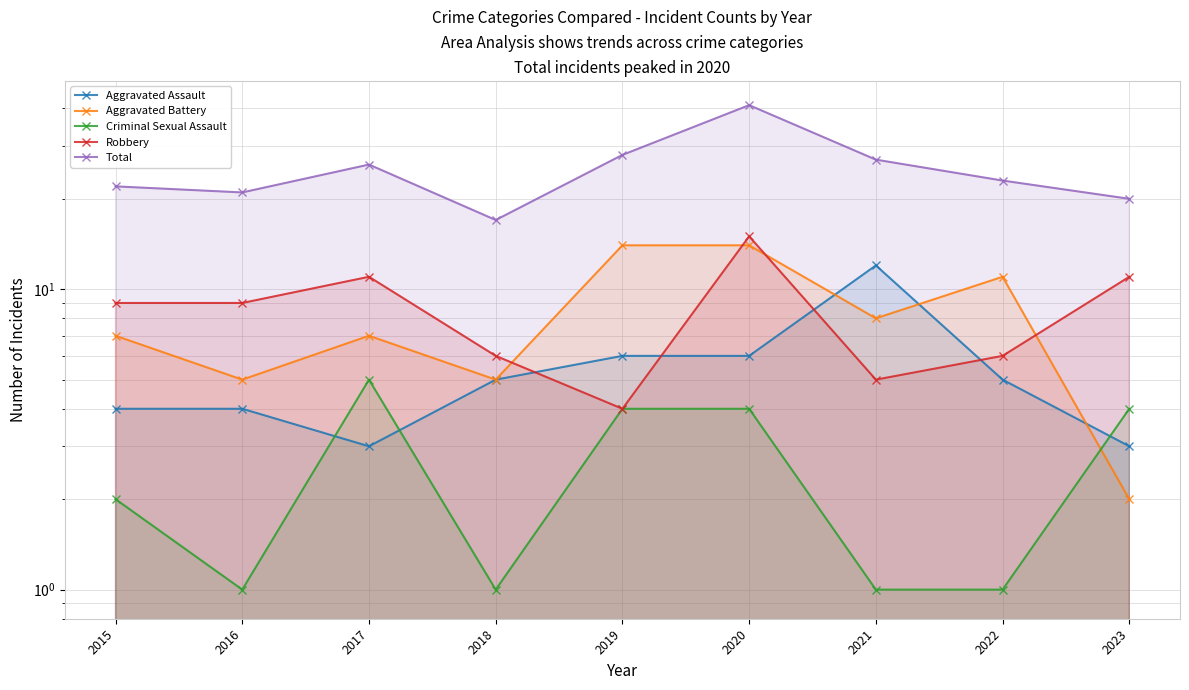

List the labels in order of Criminal Sexual Assault value, largest first.

2017, 2019, 2020, 2023, 2015, 2016, 2018, 2021, 2022